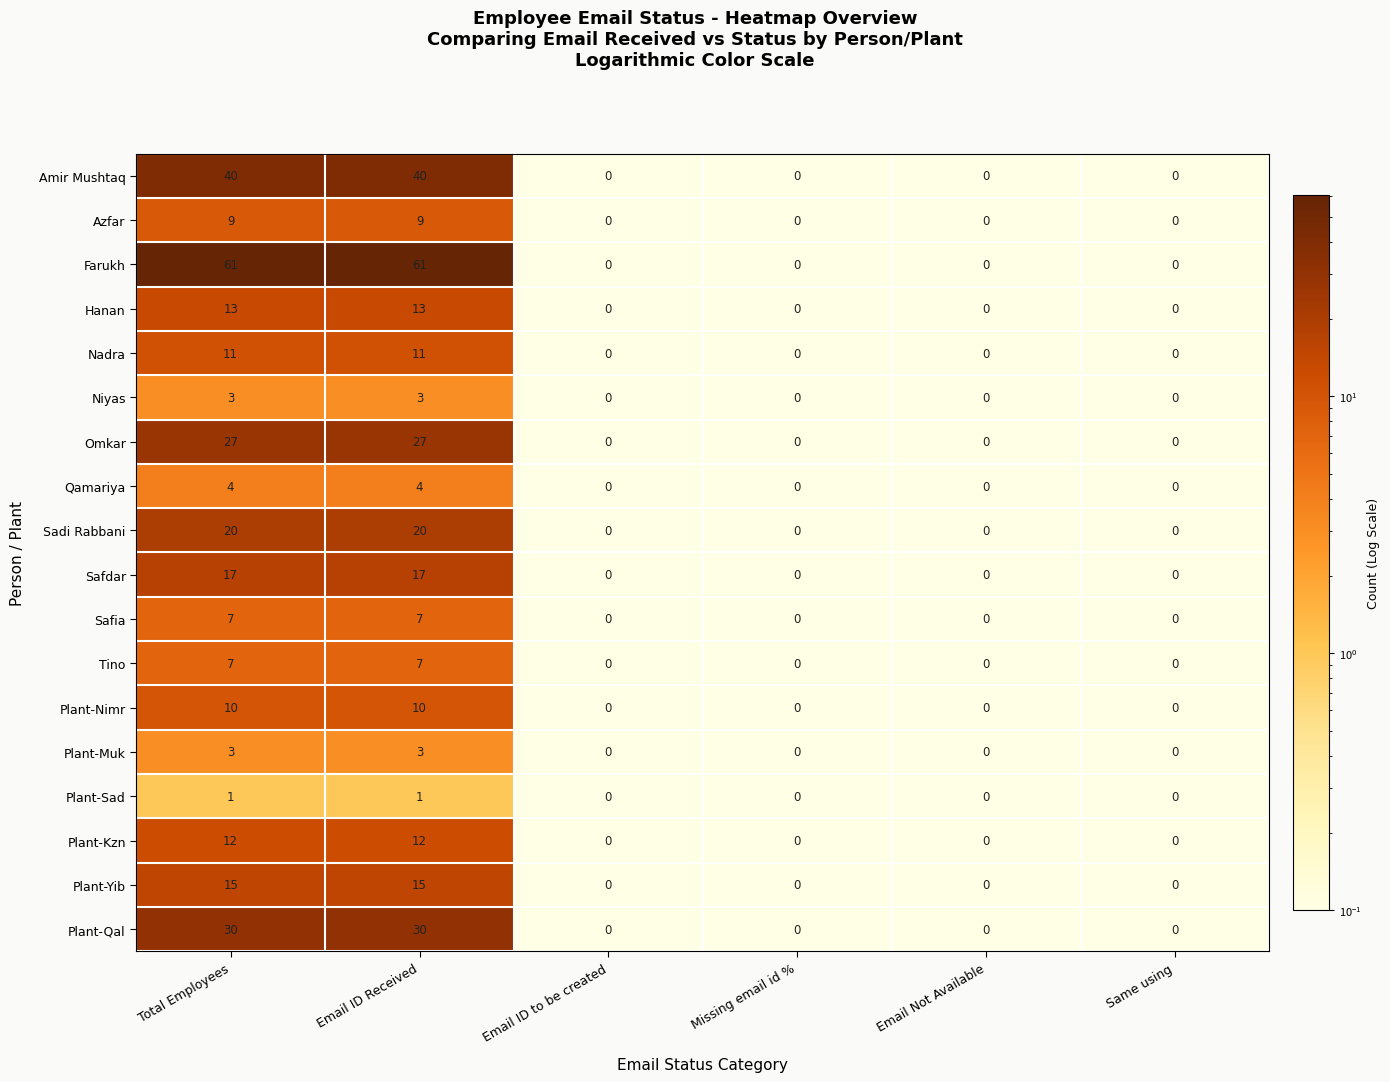

What is the difference between the maximum and second lowest values in the Tino series?

7